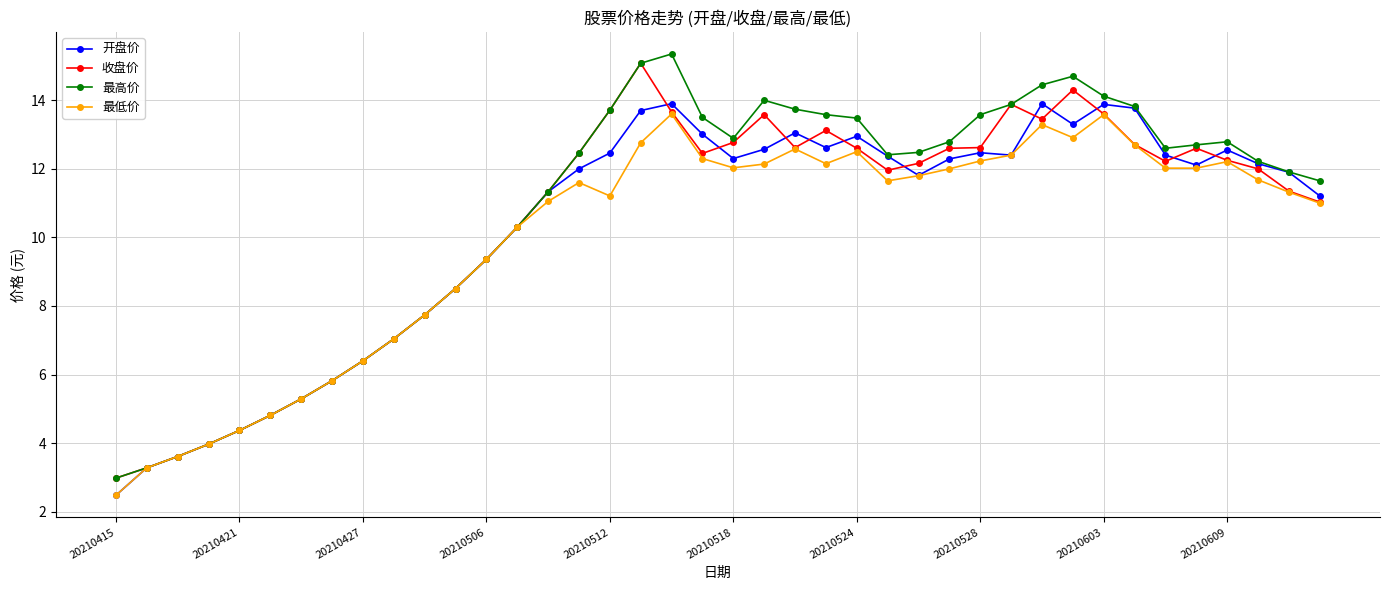

What is the smallest value displayed?

2.5